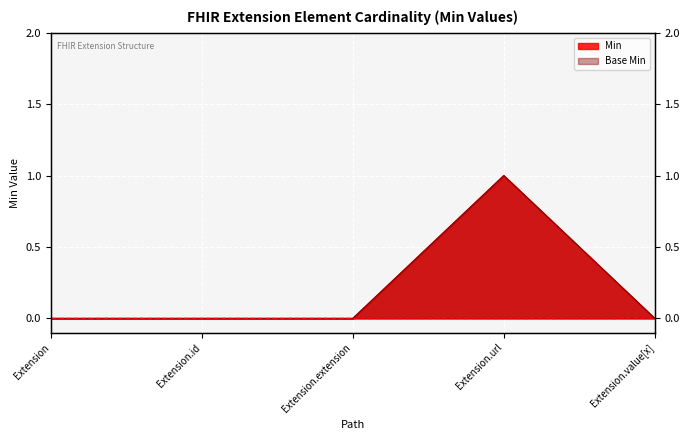

The Base Min series shows 0 at Extension.id. True or false?

True